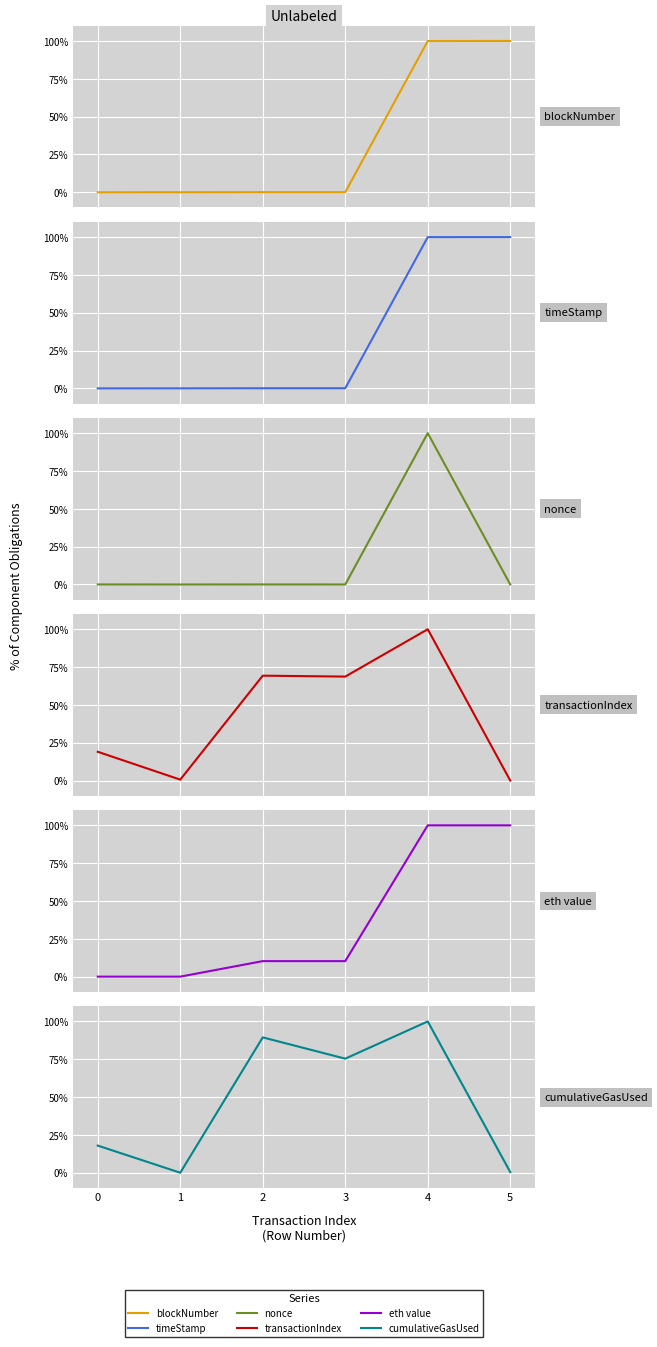

What is the total value across all series at 4?

600.0